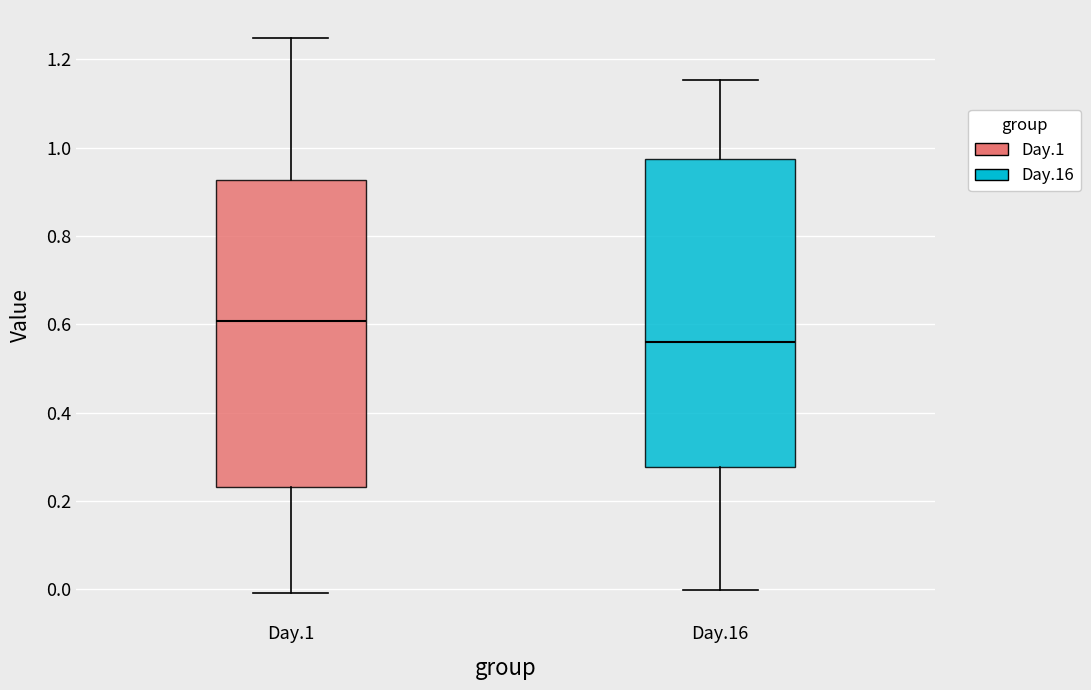

Reading left to right, transcribe this box plot: for each box, give where its median line is, the range the box spans, and where its two whiskers end, as read against the y-axis. The values are not printed on the chart, so give them approximately, as read against the axis.

Day.1: median 0.60, box 0.24 to 0.92, whiskers 0.00 to 1.24
Day.16: median 0.56, box 0.28 to 0.98, whiskers 0.00 to 1.16